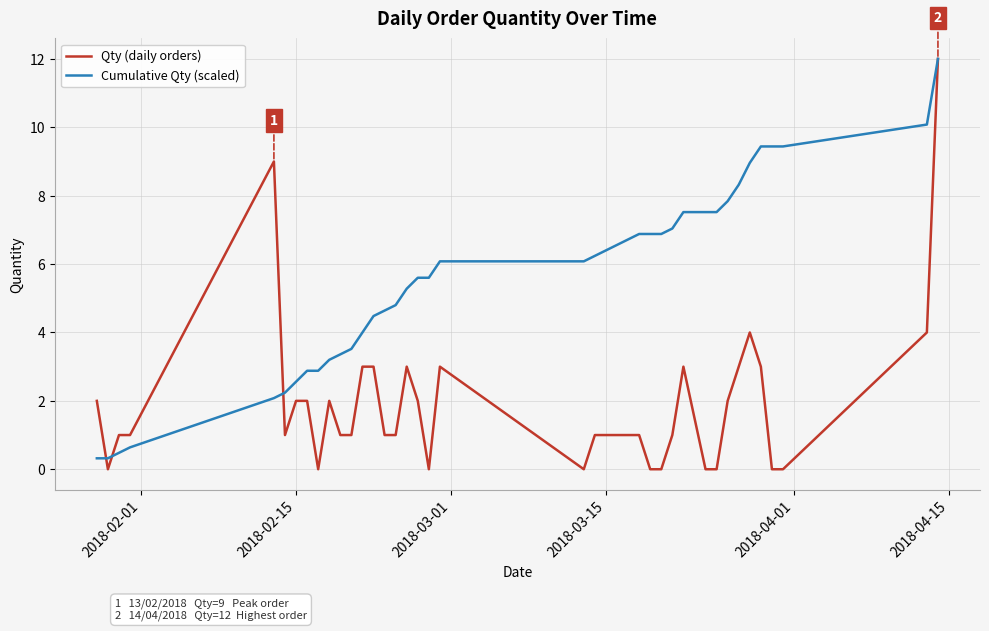

Rank the series by their average value, from highest to lowest.

Cumulative Qty (scaled), Qty (daily orders)